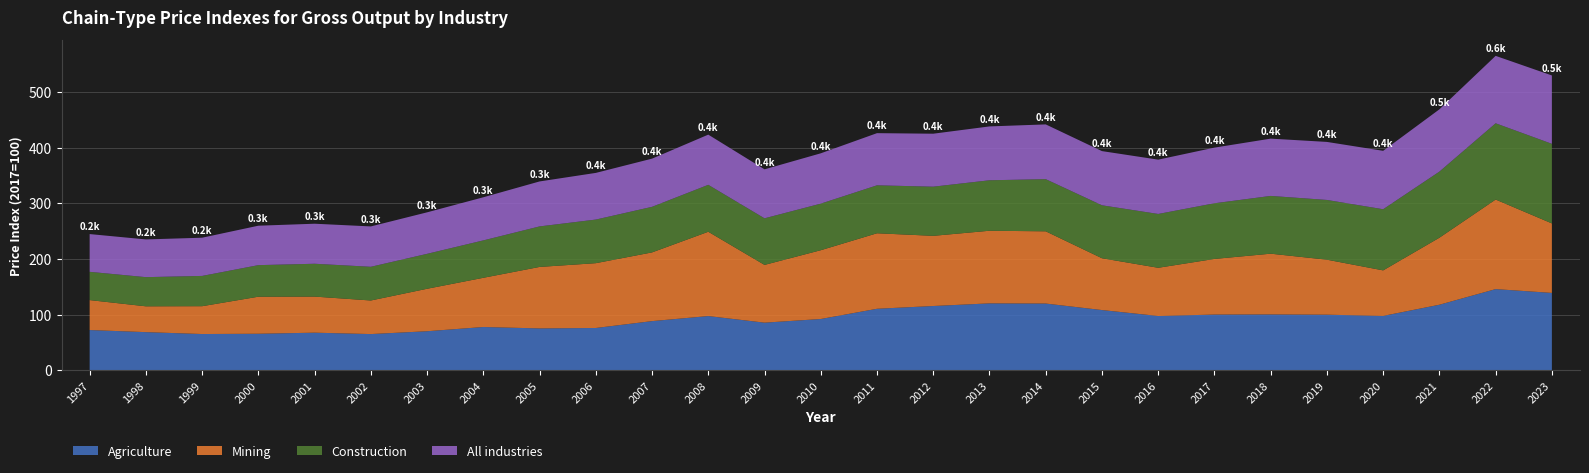

Reading right to left, what are all the values shown in this chart?

Agriculture: 138.9	145.8	117.7	97.6	99.8	100.2	100.0	97.5	108.1	119.8	120.1	115.4	110.4	92.0	85.5	97.3	88.2	75.9	75.1	77.7	70.1	65.0	67.5	65.5	65.0	68.5	72.2
Mining: 124.9	161.0	120.4	81.8	98.9	109.2	100.0	86.6	93.1	129.8	130.5	126.1	135.7	123.6	103.8	151.5	123.5	116.5	110.5	88.5	76.3	60.4	64.9	66.6	50.0	46.4	53.8
Construction: 143.0	137.0	118.8	109.9	107.3	103.8	100.0	96.7	95.1	93.7	90.7	88.3	86.1	83.7	83.7	84.3	81.9	78.4	72.8	67.2	62.8	60.6	59.0	56.7	54.4	52.4	50.8
All industries: 122.8	121.1	111.9	105.0	104.3	102.9	100.0	97.6	97.4	98.4	96.8	95.2	93.7	90.4	88.0	90.2	86.6	83.9	80.8	77.5	74.6	72.5	71.9	70.9	68.7	67.8	67.8